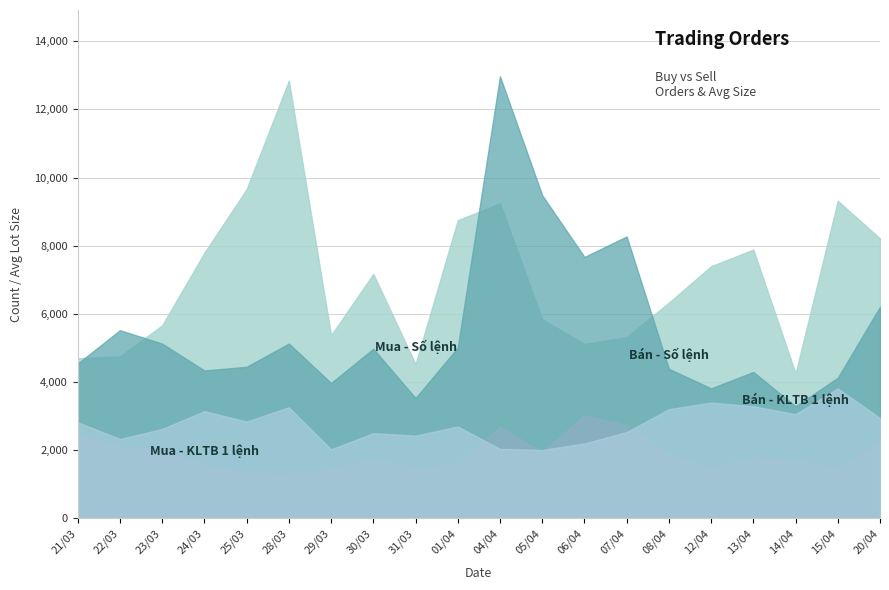

Rank the series by their average value, from lowest to highest.

Mua - KLTB 1 lệnh, Bán - KLTB 1 lệnh, Bán - Số lệnh, Mua - Số lệnh